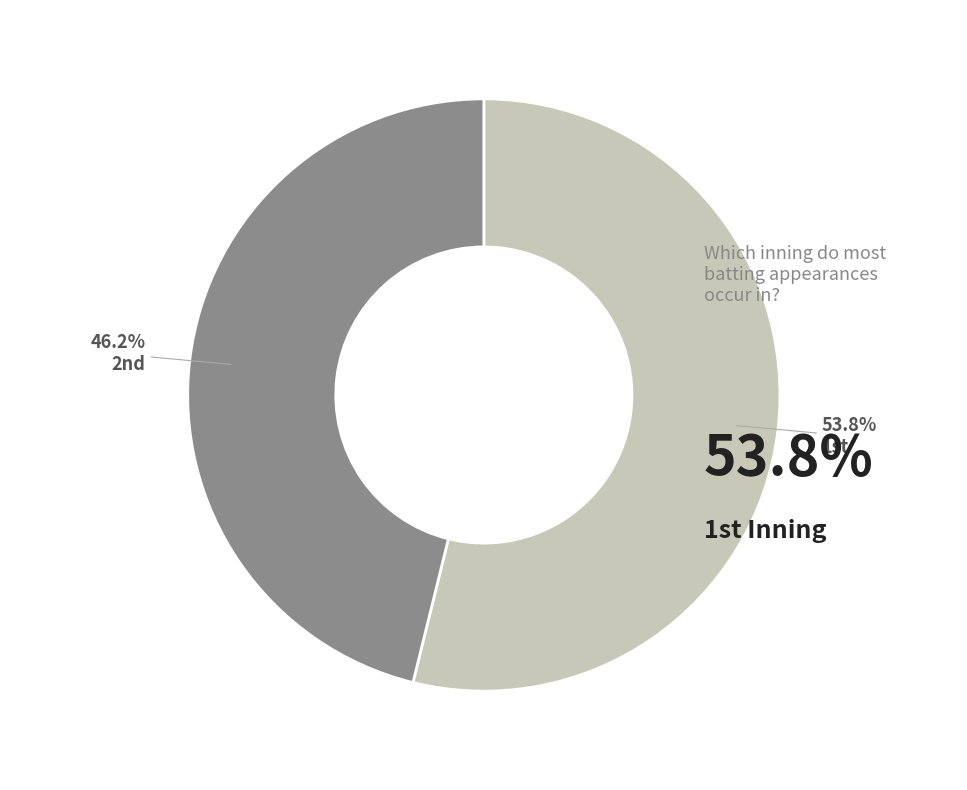

What is the majority slice?

1st